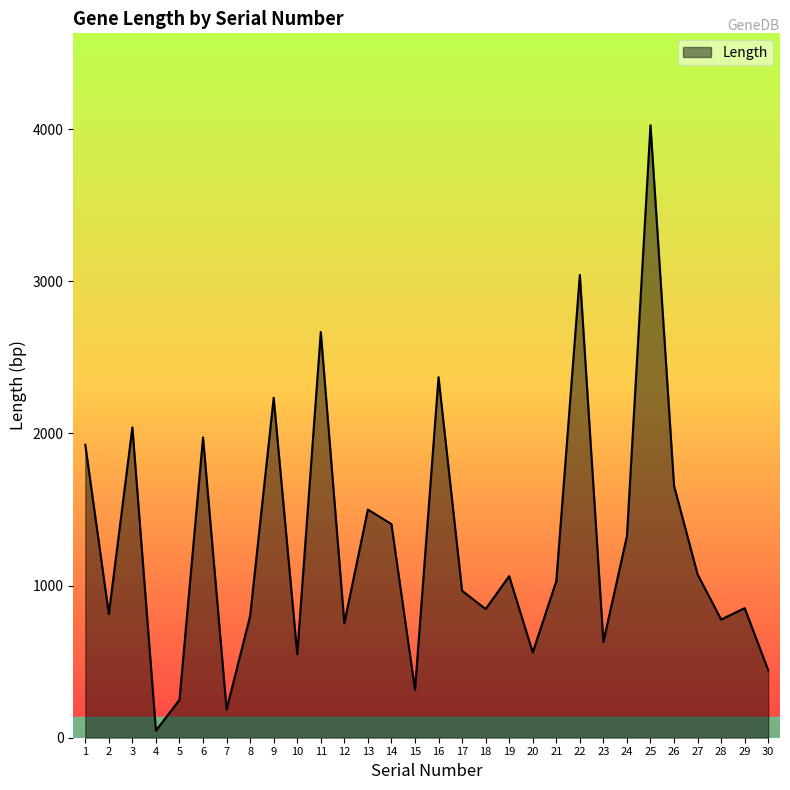

What is the difference between the maximum and minimum values?

3979